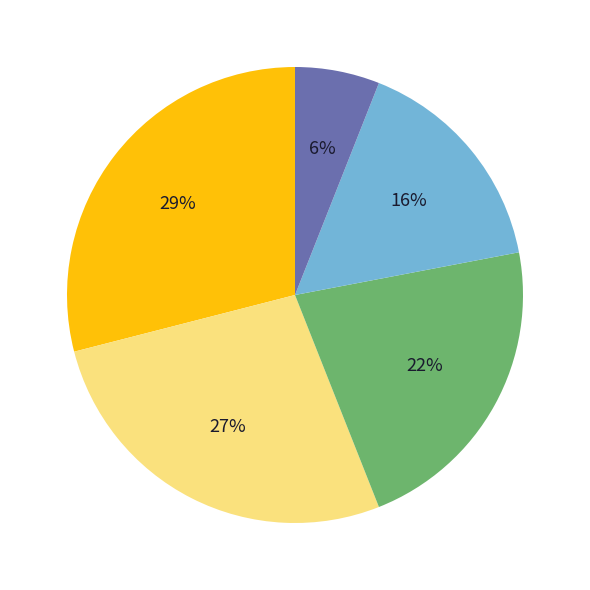

How many slices are in this pie chart?

5